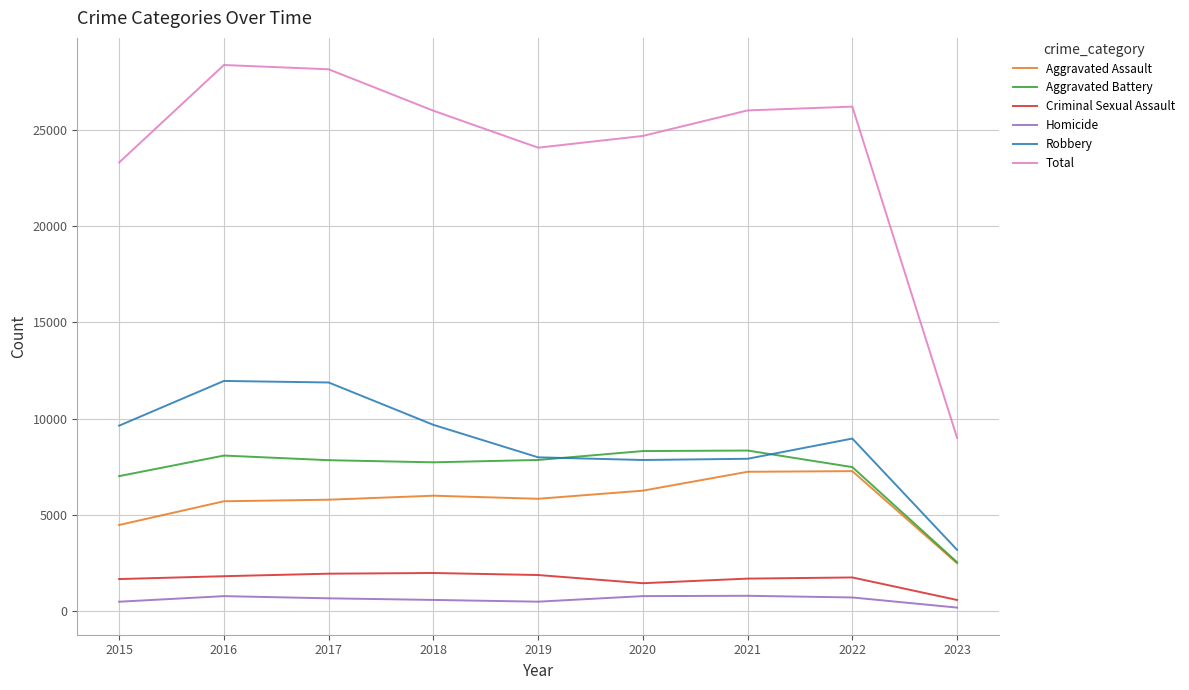

What is the difference between the maximum and minimum values in the Homicide series?

613